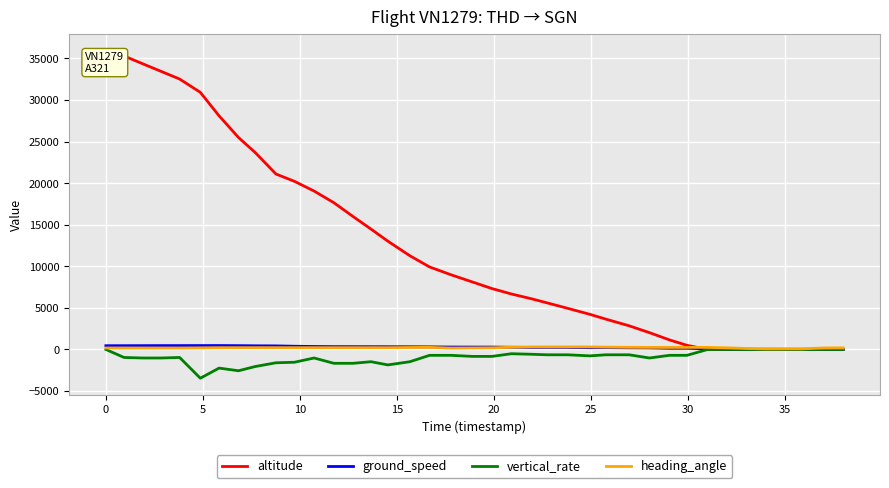

What is the smallest value displayed?

-3456